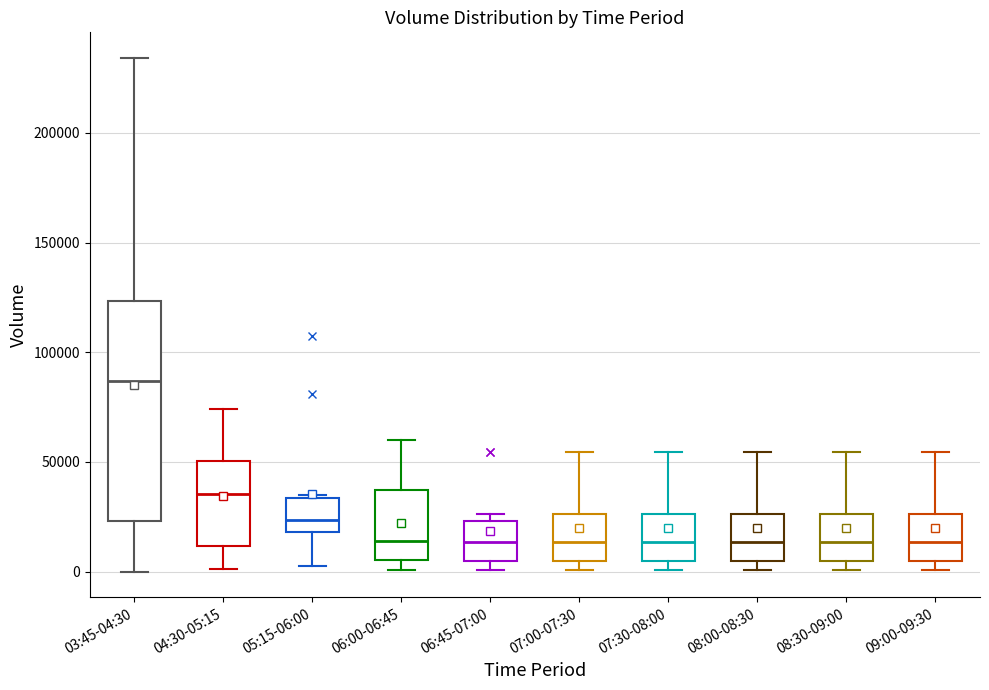

Reading left to right, read every box against the y-axis: the position of its median line, the range the box covers, and the ends of its whiskers. The values are not printed on the chart, so give them approximately, as read against the axis.

03:45-04:30: median 85000, box 25000 to 125000, whiskers 0 to 235000
04:30-05:15: median 35000, box 10000 to 50000, whiskers 0 to 75000
05:15-06:00: median 25000, box 20000 to 35000, whiskers 5000 to 35000
06:00-06:45: median 15000, box 5000 to 35000, whiskers 0 to 60000
06:45-07:00: median 15000, box 5000 to 25000, whiskers 0 to 25000 (just above the box's upper edge)
07:00-07:30: median 15000, box 5000 to 25000, whiskers 0 to 55000
07:30-08:00: median 15000, box 5000 to 25000, whiskers 0 to 55000
08:00-08:30: median 15000, box 5000 to 25000, whiskers 0 to 55000
08:30-09:00: median 15000, box 5000 to 25000, whiskers 0 to 55000
09:00-09:30: median 15000, box 5000 to 25000, whiskers 0 to 55000